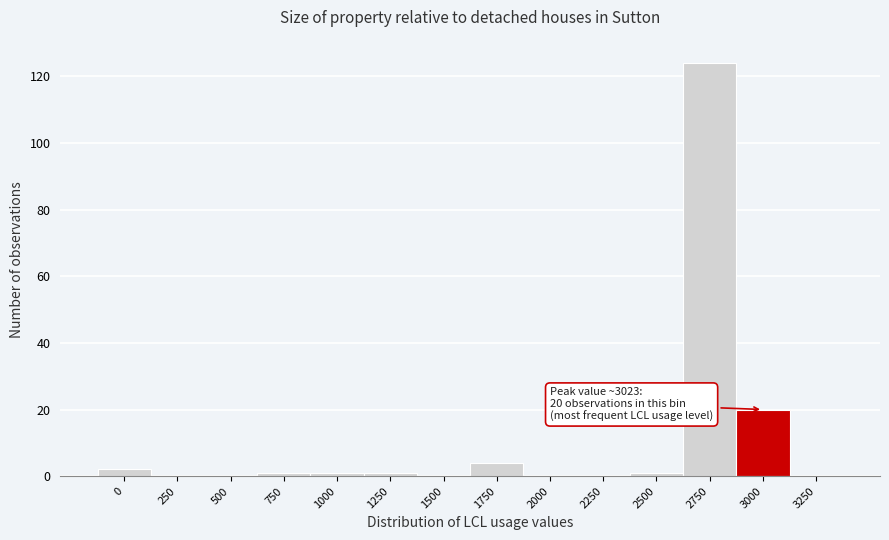

Reading left to right, what are all the values shown in this chart?

0=2	250=0	500=0	750=1	1000=1	1250=1	1500=0	1750=4	2000=0	2250=0	2500=1	2750=124	3000=20	3250=0